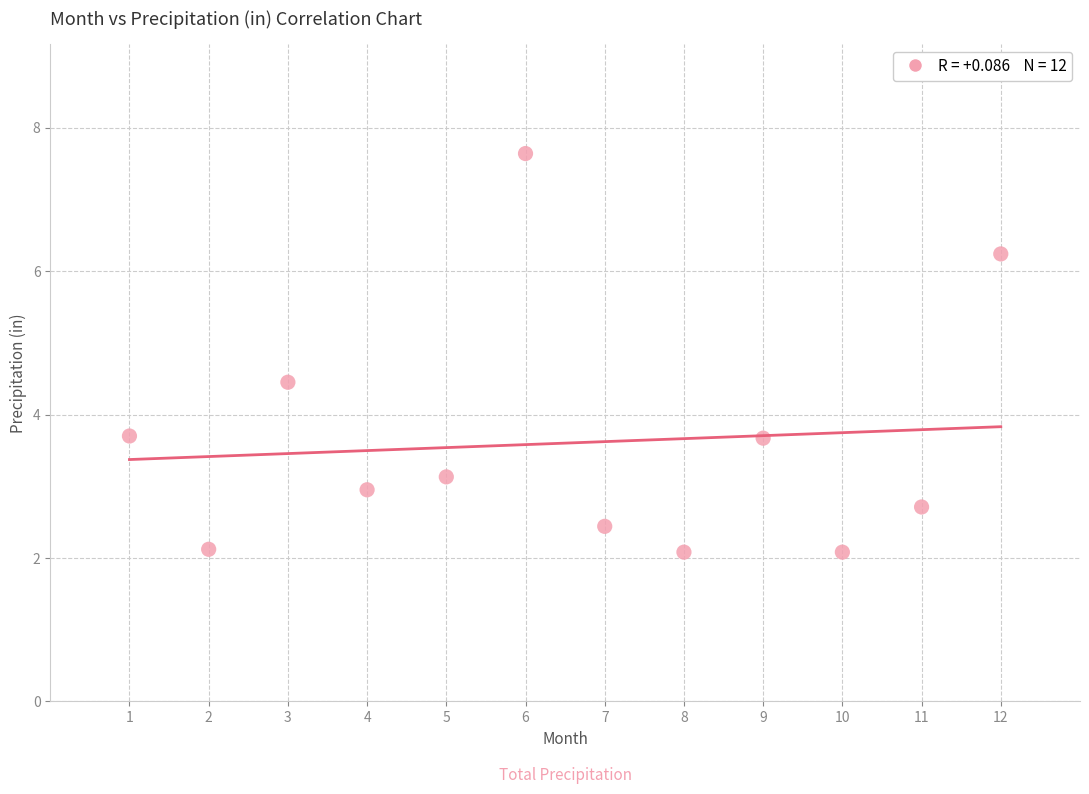

What is the average Y value?

3.6